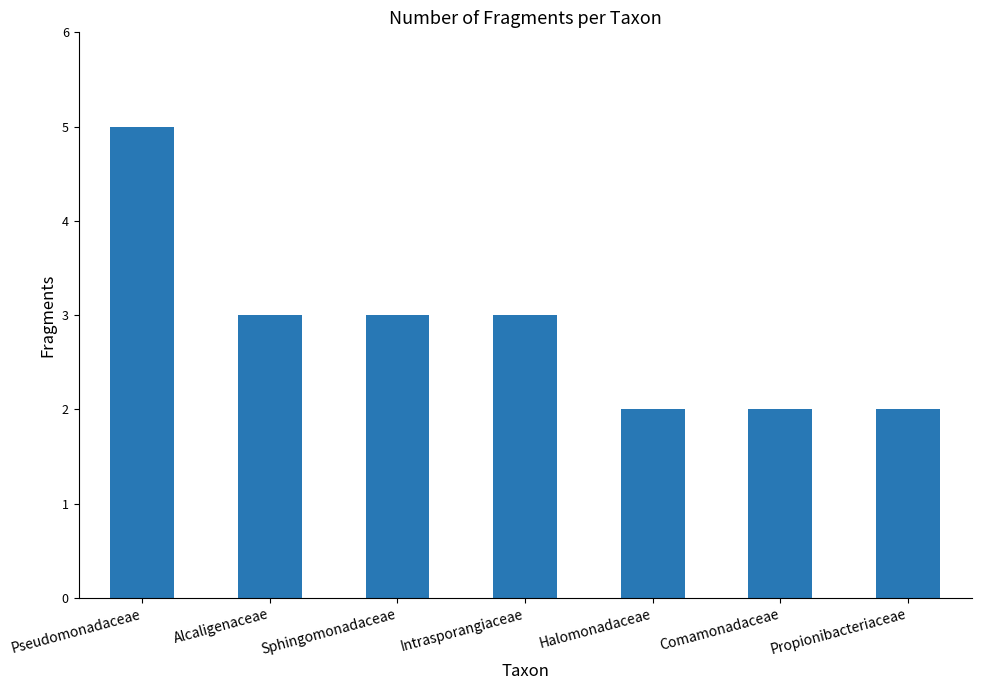

Between Comamonadaceae and Sphingomonadaceae, which is larger?

Sphingomonadaceae